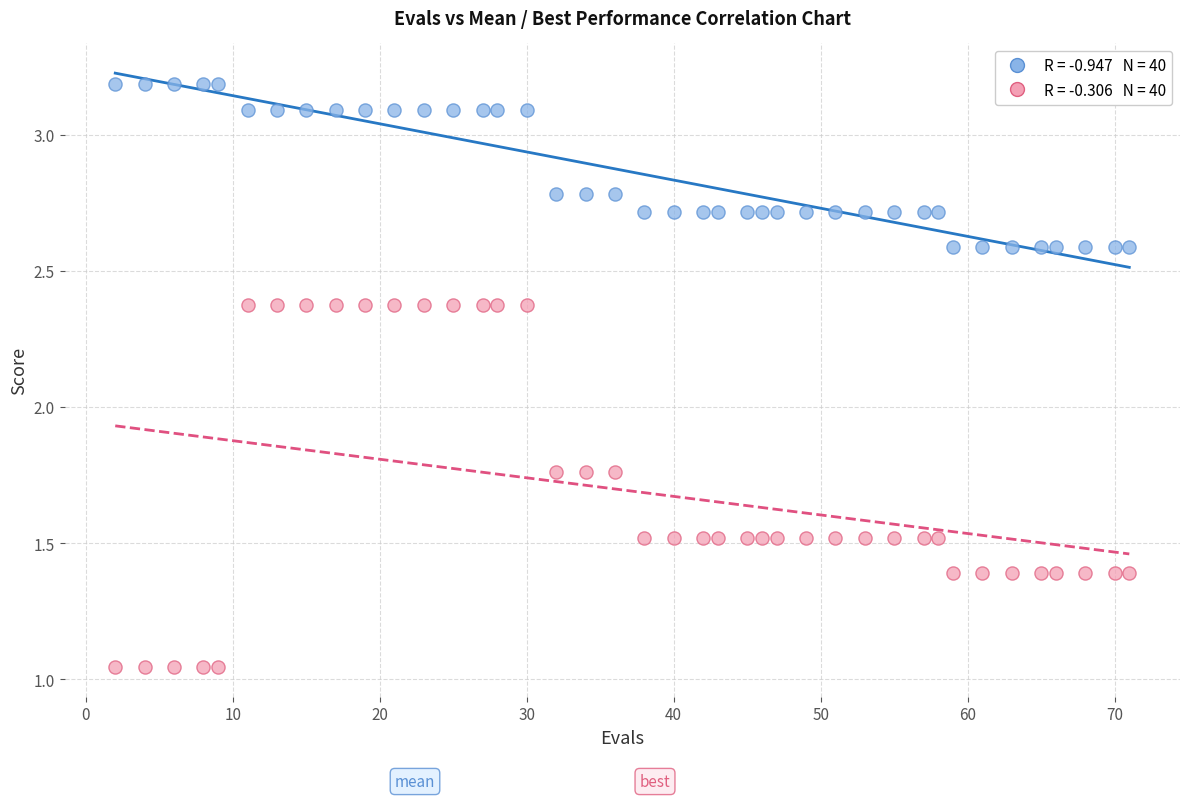

Across all data points, what is the range of X values (max minus min)?

69.0